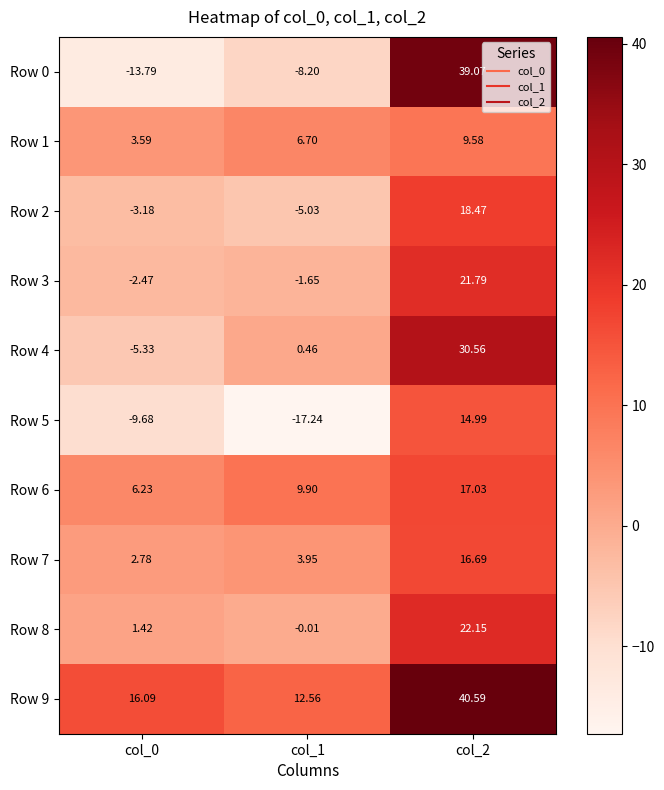

At how many categories does at least one series exceed 38?

1